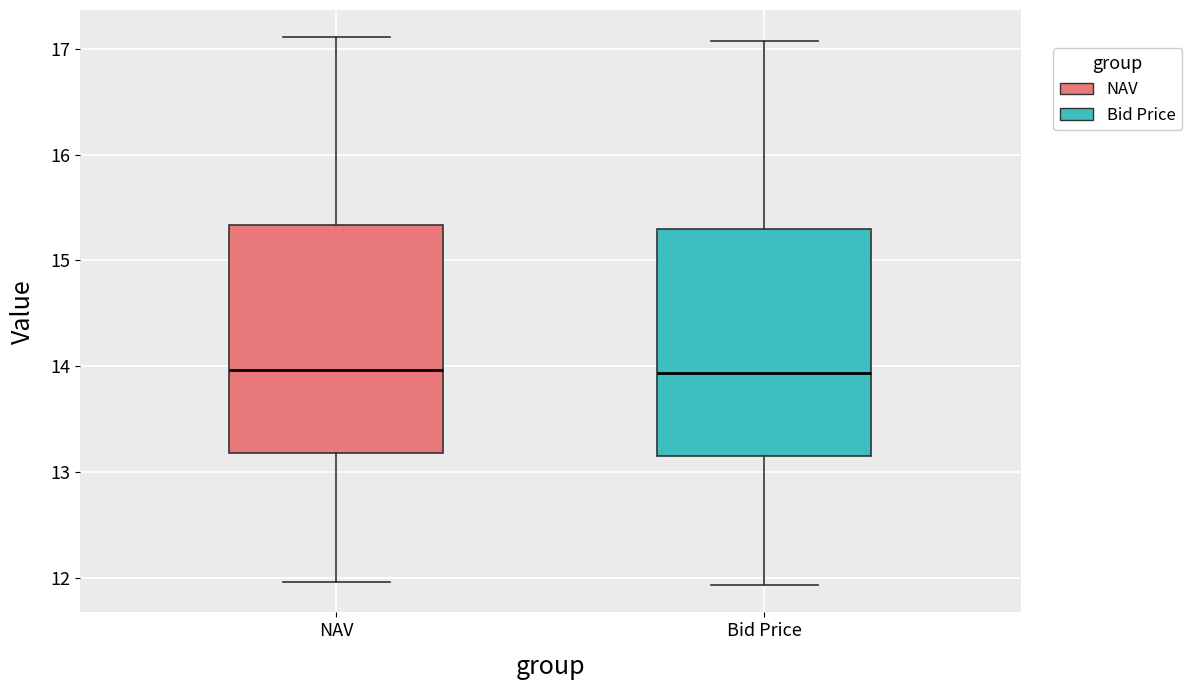

Reading left to right, transcribe this box plot: for each box, give where its median line is, the range the box spans, and where its two whiskers end, as read against the y-axis. The values are not printed on the chart, so give them approximately, as read against the axis.

NAV: median 14.0, box 13.2 to 15.3, whiskers 12.0 to 17.1
Bid Price: median 13.9, box 13.2 to 15.3, whiskers 11.9 to 17.1